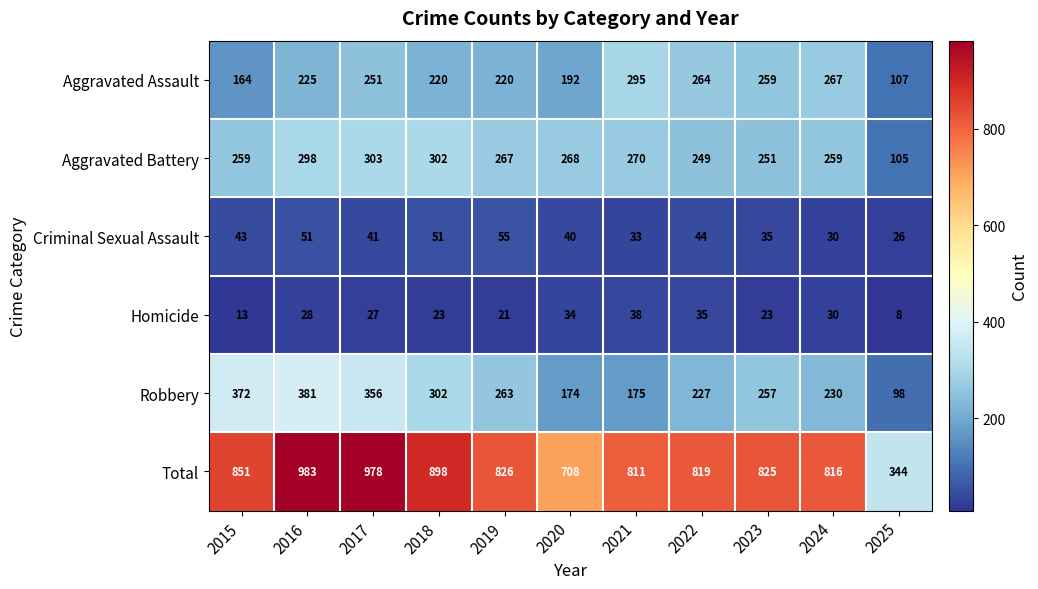

What is the spread (max minus min) of values at 2015?

838